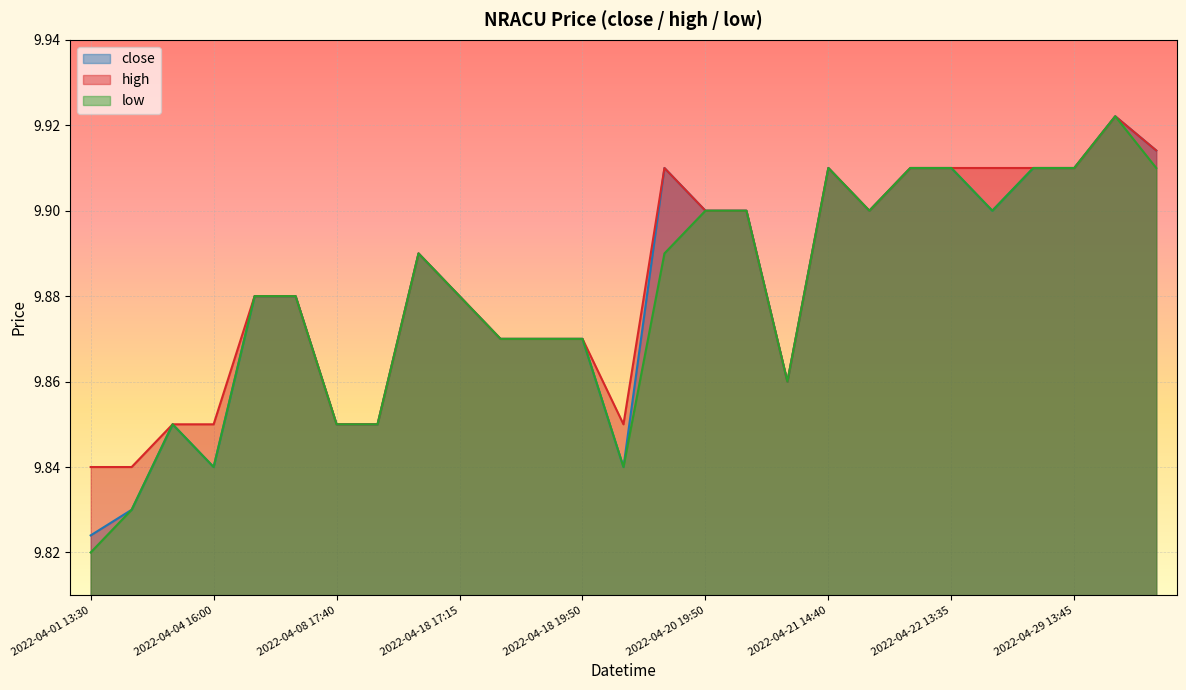

Reading left to right, what are all the values shown in this chart?

close: 9.8	9.8	9.8	9.8	9.9	9.9	9.8	9.8	9.9	9.9	9.9	9.9	9.9	9.8	9.9	9.9	9.9	9.9	9.9	9.9	9.9	9.9	9.9	9.9	9.9	9.9	9.9
high: 9.8	9.8	9.8	9.8	9.9	9.9	9.8	9.8	9.9	9.9	9.9	9.9	9.9	9.8	9.9	9.9	9.9	9.9	9.9	9.9	9.9	9.9	9.9	9.9	9.9	9.9	9.9
low: 9.8	9.8	9.8	9.8	9.9	9.9	9.8	9.8	9.9	9.9	9.9	9.9	9.9	9.8	9.9	9.9	9.9	9.9	9.9	9.9	9.9	9.9	9.9	9.9	9.9	9.9	9.9